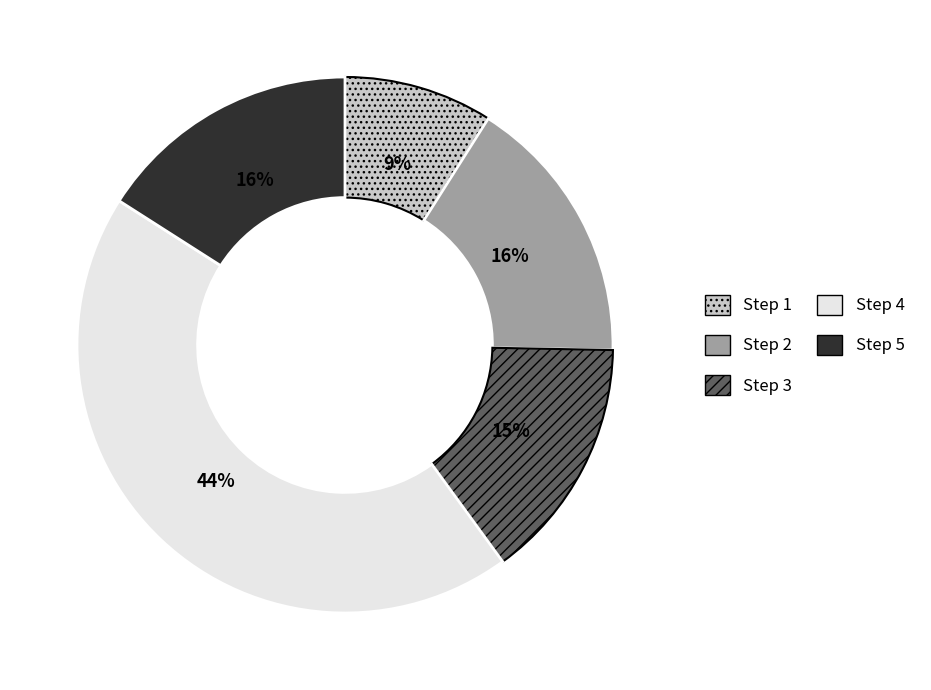

Does any single category account for the majority?

No